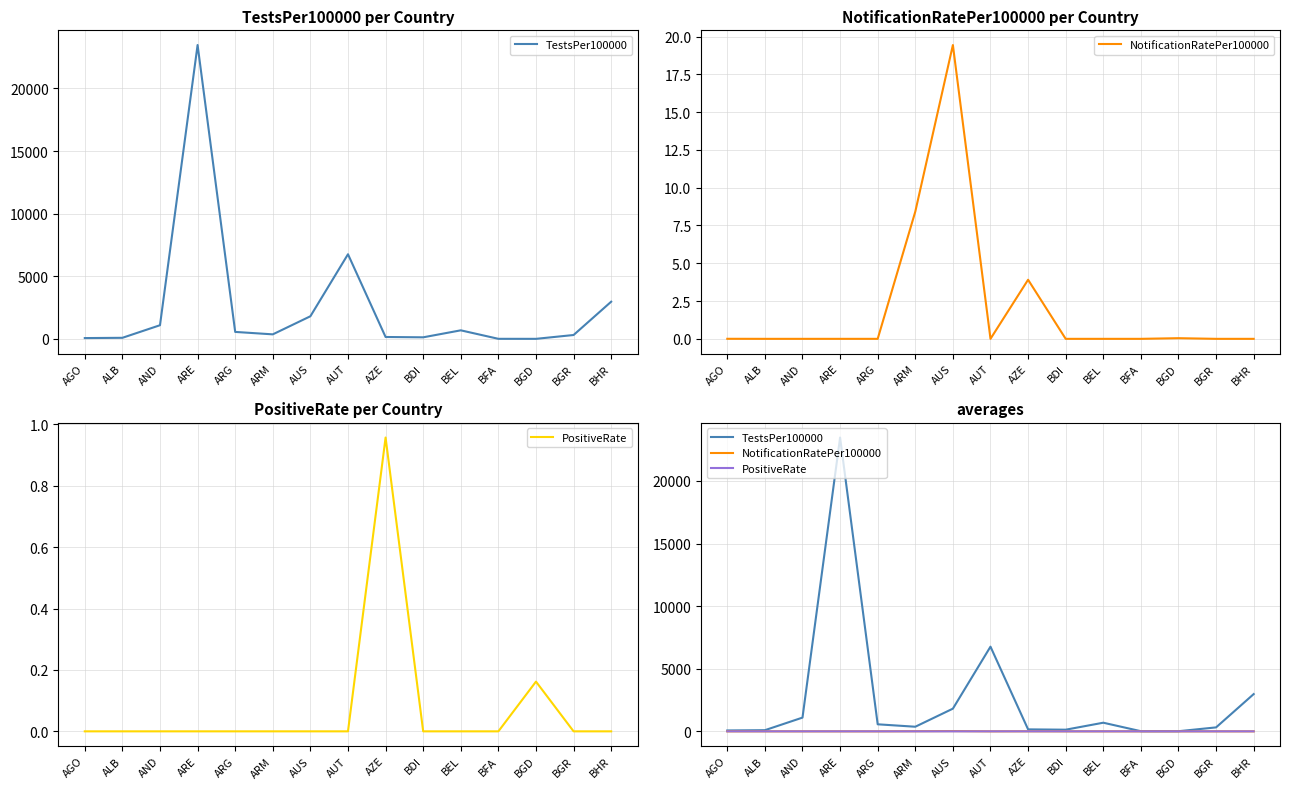

Reading left to right, extract all data points from this chart.

TestsPer100000: 70.9	91.9	1097.0	23467.4	562.3	368.0	1812.4	6763.6	157.3	131.4	689.2	11.5	9.7	315.6	2975.4
NotificationRatePer100000: 0.0	0.0	0.0	0.0	0.0	8.4	19.4	0.0	3.9	0.0	0.0	0.0	0.0	0.0	0.0
PositiveRate: 0.0	0.0	0.0	0.0	0.0	0.0	0.0	0.0	1.0	0.0	0.0	0.0	0.2	0.0	0.0